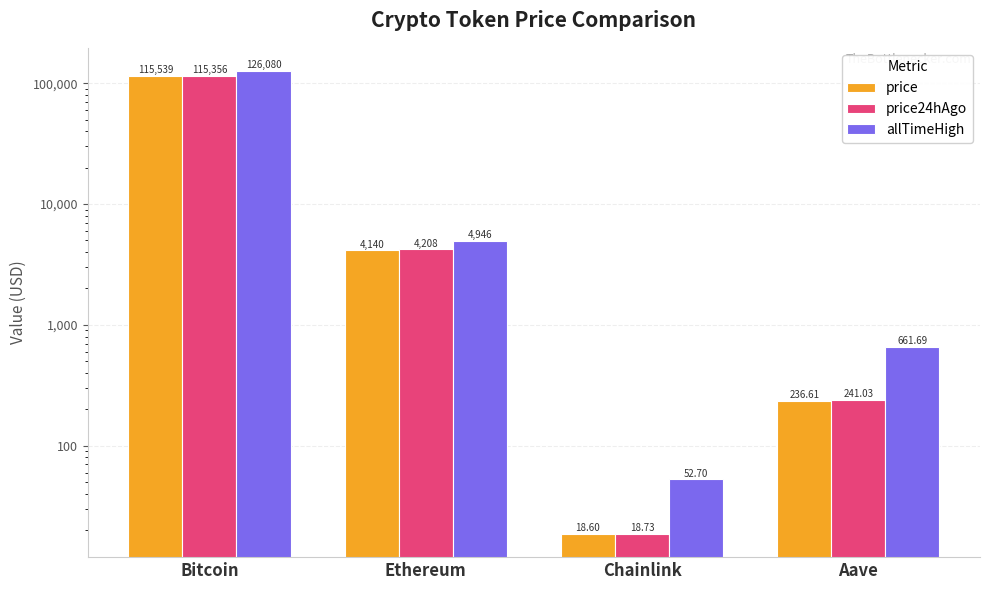

What is the minimum value for price24hAgo?

18.7